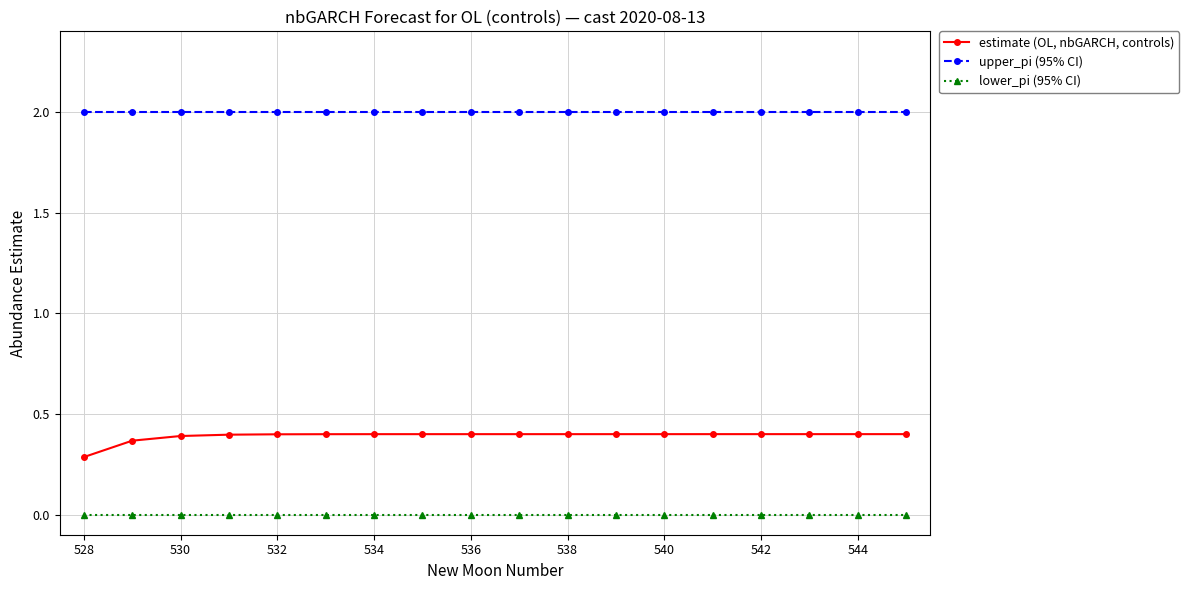

Does the chart display data point markers on the line(s)?

Yes